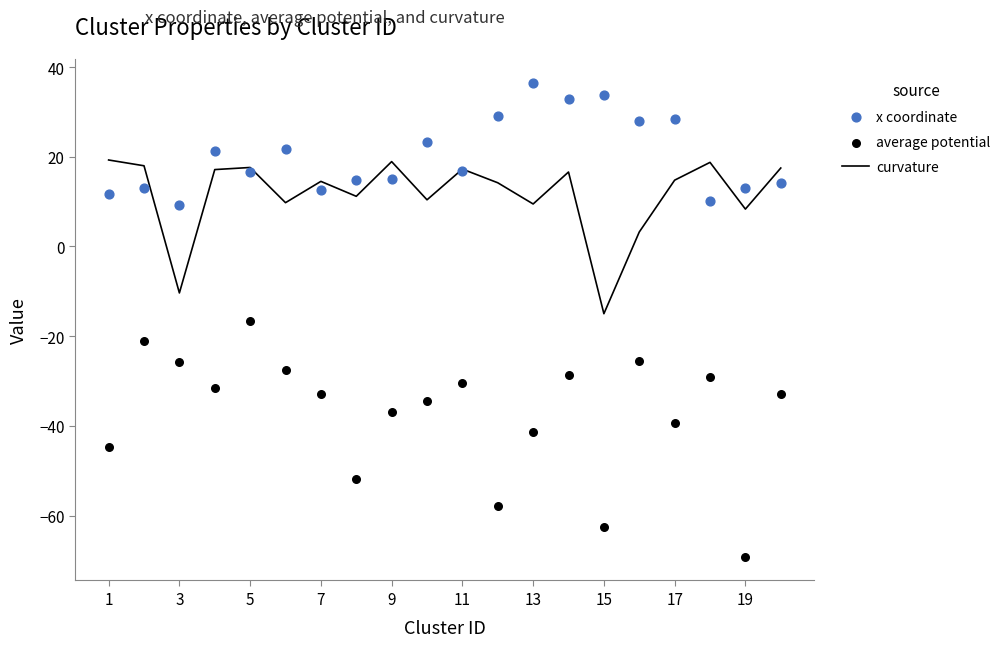

Which series has the largest total across all categories?

x coordinate